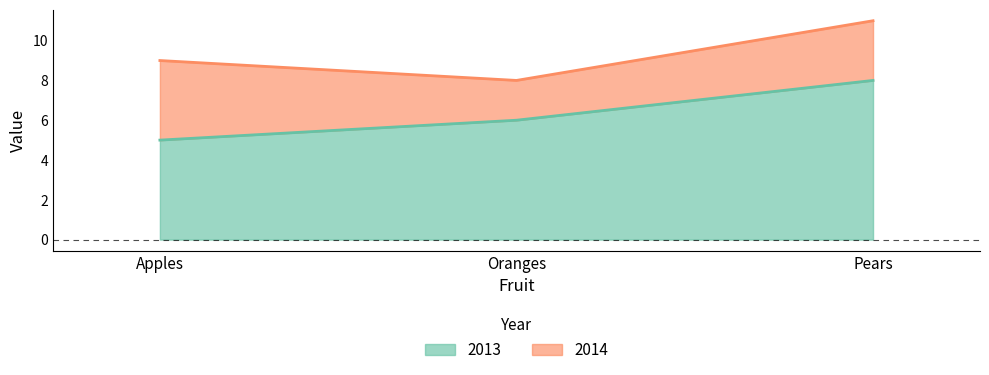

Reading left to right, transcribe the values for 2013.

Apples=5	Oranges=6	Pears=8